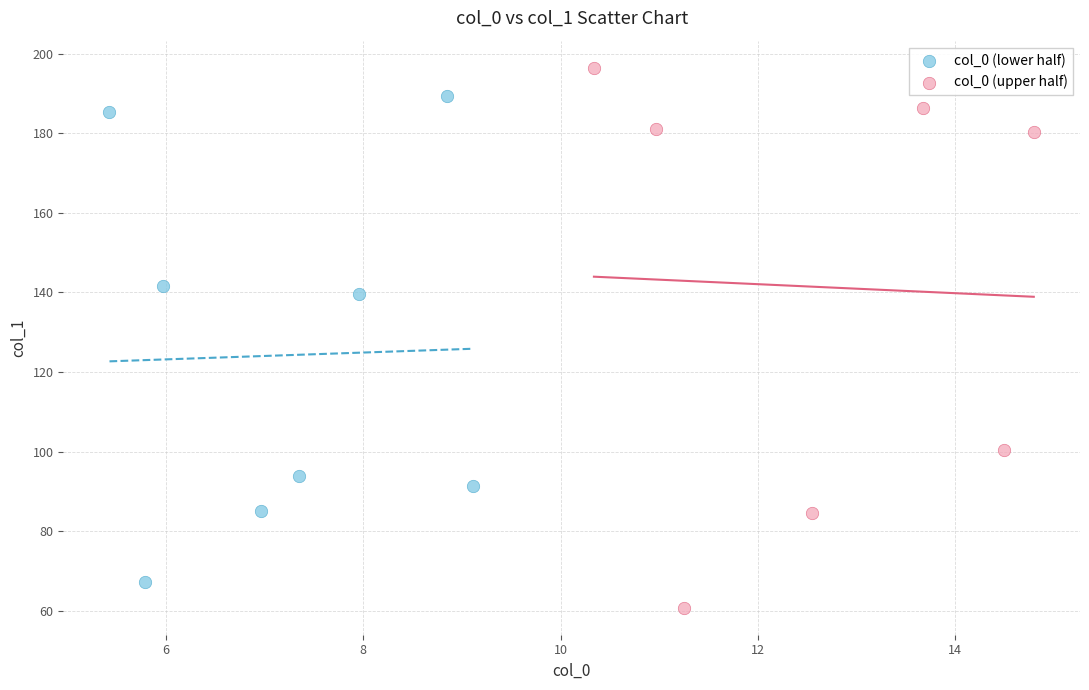

Which series contains the lowest Y value?

col_0 (upper half)